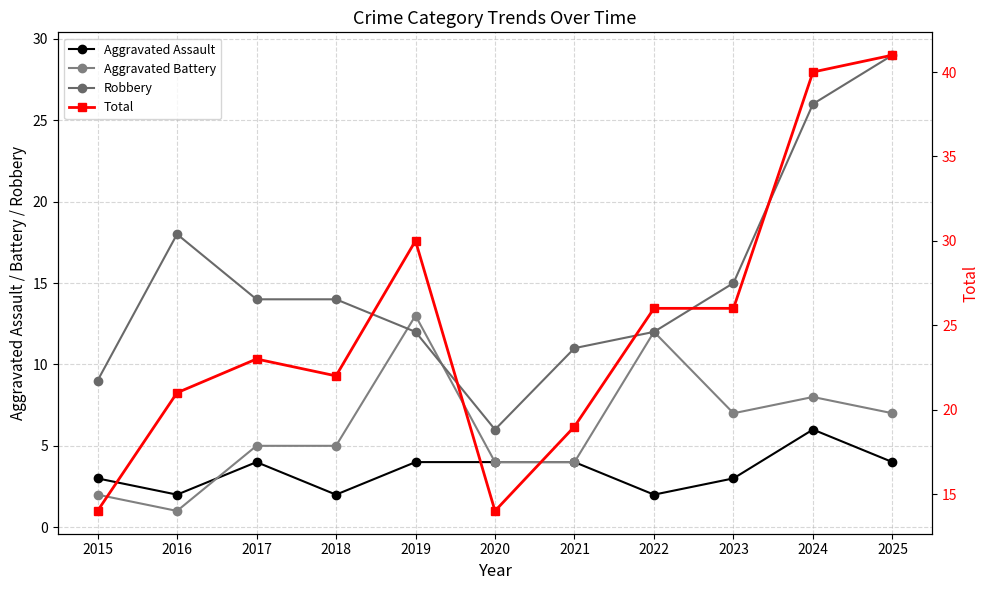

True or false: Total and Aggravated Battery cross at least once.

False